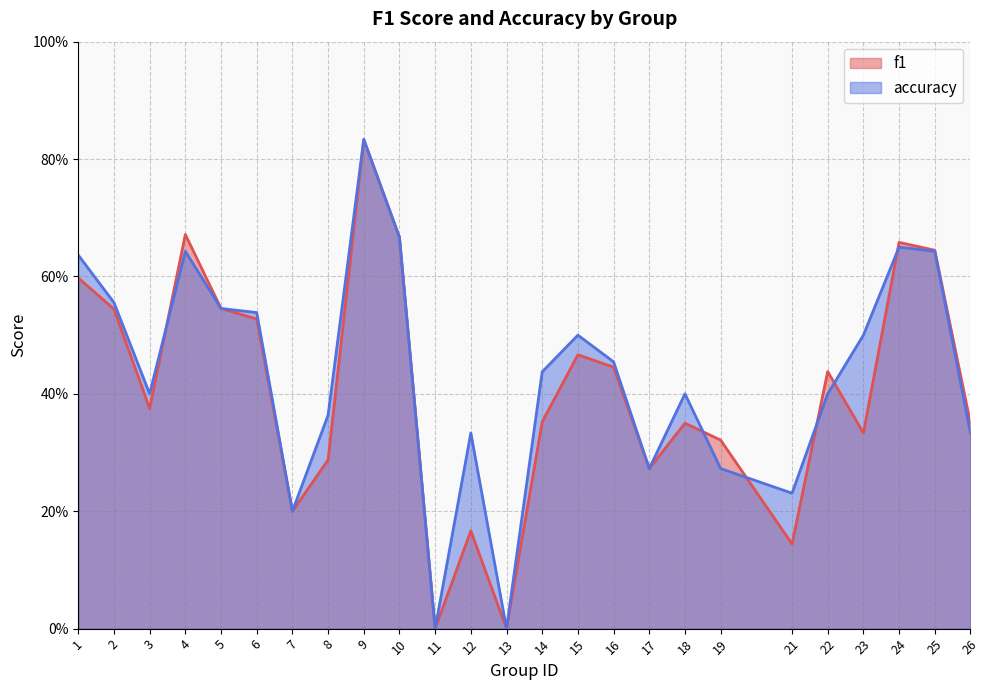

How many accuracy values are between 0 and 1?

25